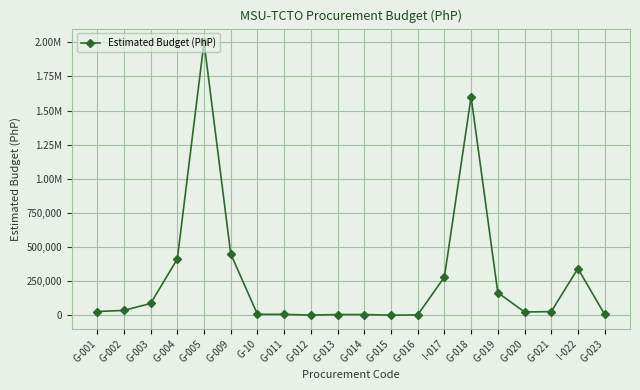

What is the maximum value shown in the chart?

2000000.0